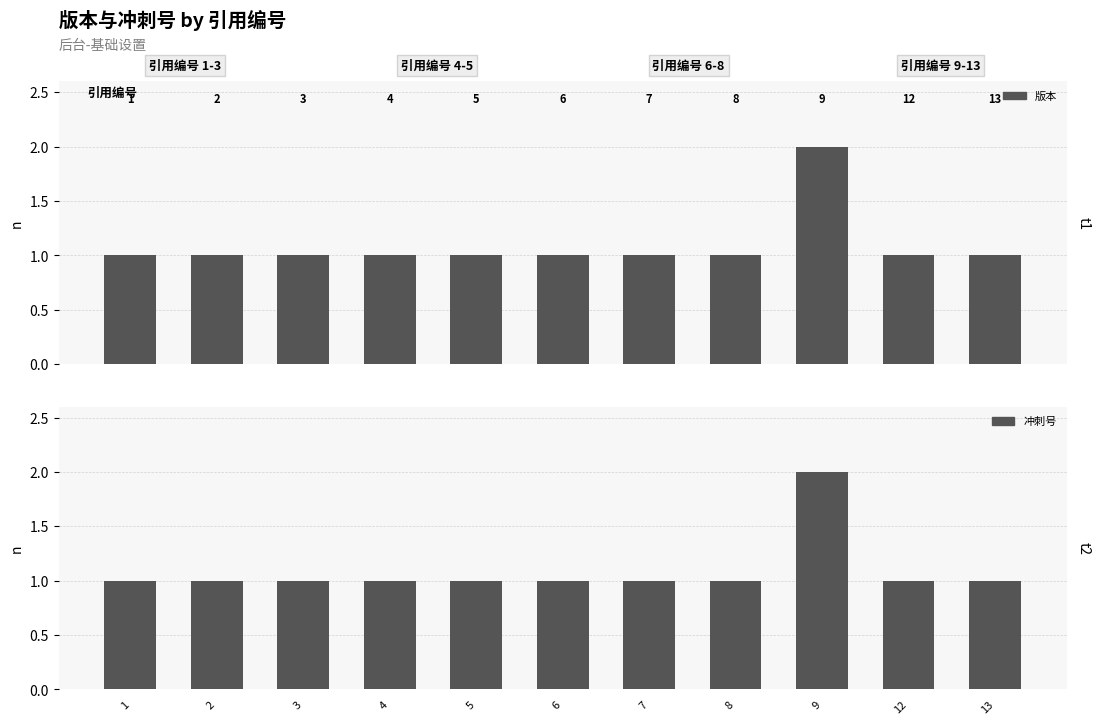

What is the difference between the maximum and minimum values in the 版本 series?

1